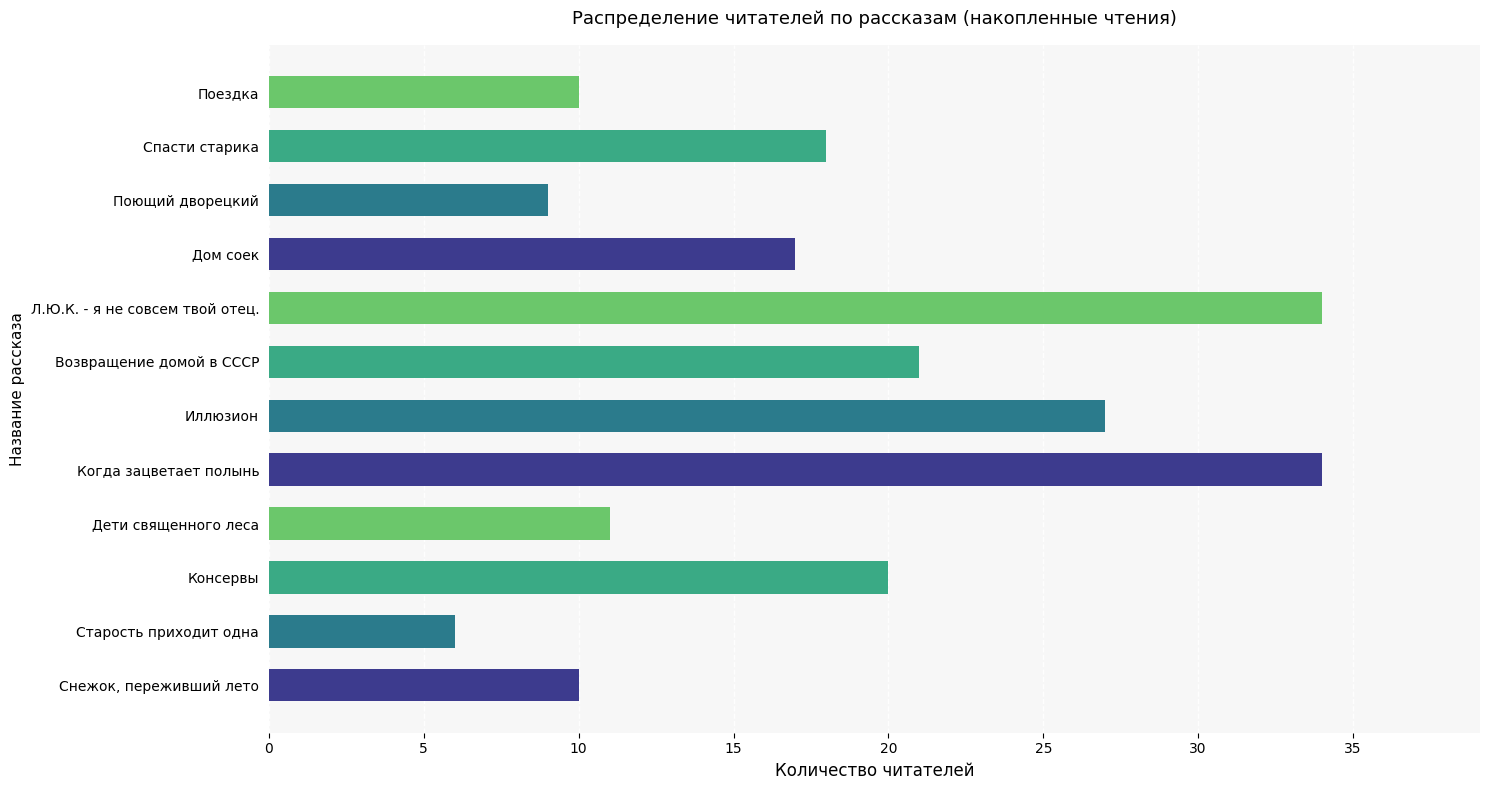

What is the smallest value displayed?

6